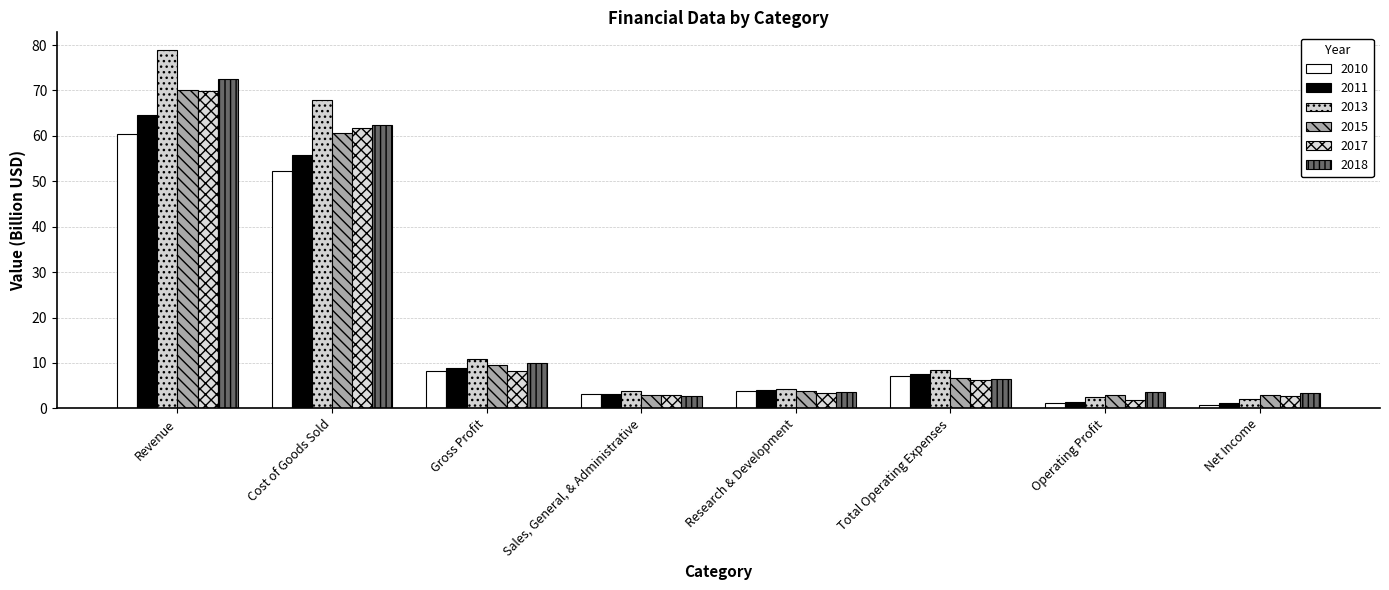

True or false: 2015 has a value of 1.5 at Sales, General, & Administrative.

False